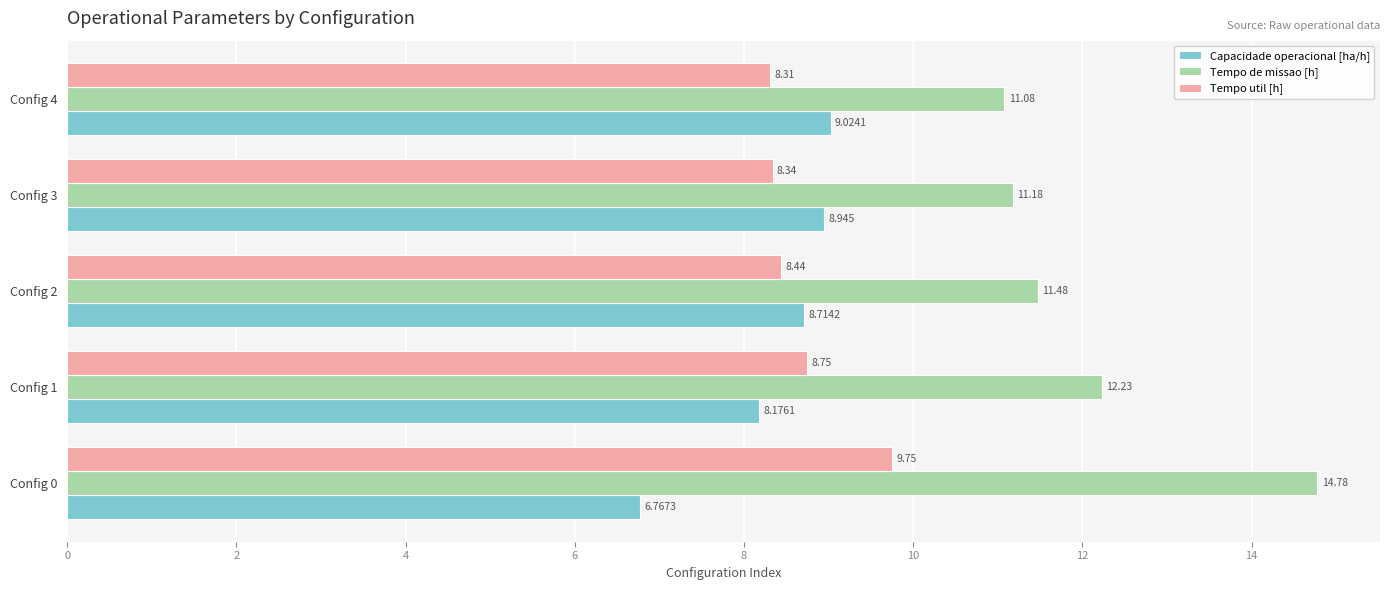

What is the difference between the maximum and minimum values in the Capacidade operacional [ha/h] series?

2.3